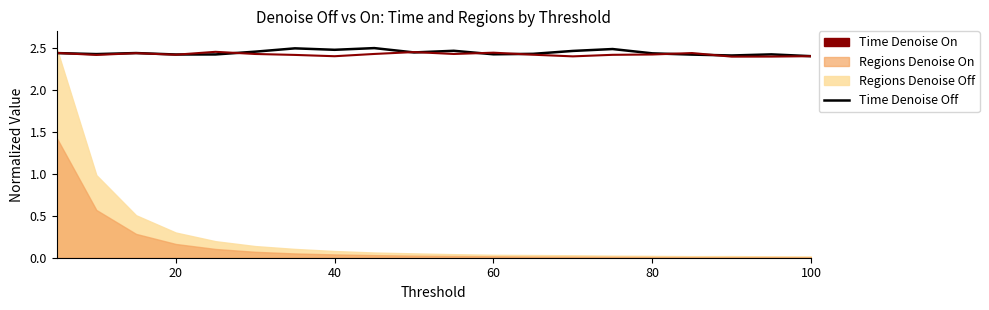

What is the lowest value of the Time Denoise On series?

2.4